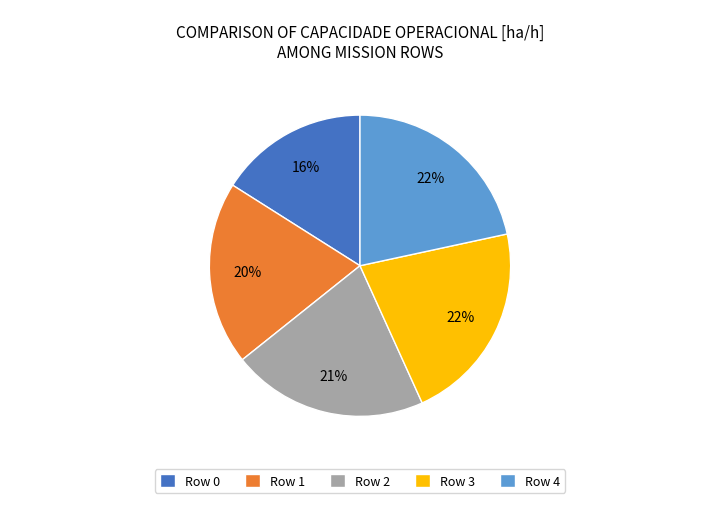

Do Row 3 and Row 4 together represent more than half of the pie?

No